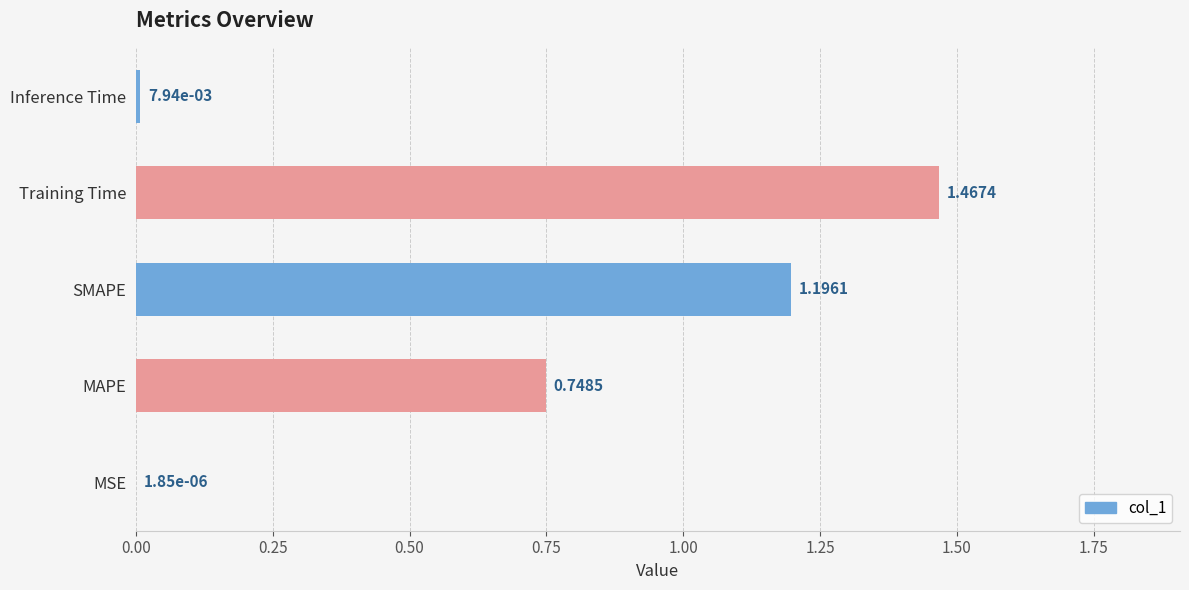

At which label is the value closest to 0?

MSE